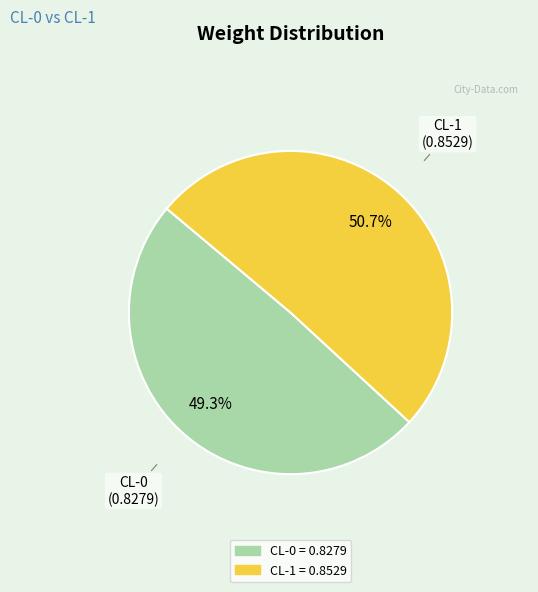

Which slice is the largest?

CL-1